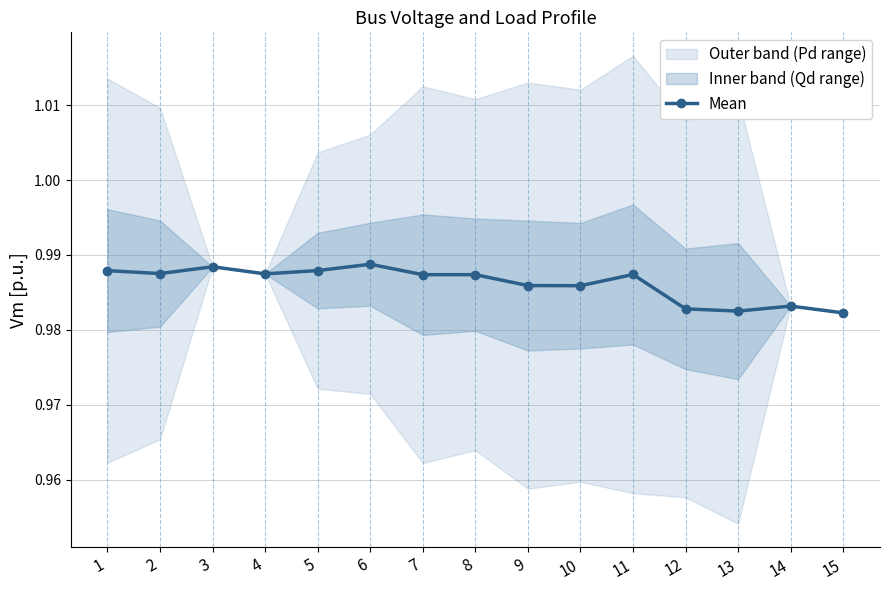

Reading right to left, what are all the values shown in this chart?

15=1.0	14=1.0	13=1.0	12=1.0	11=1.0	10=1.0	9=1.0	8=1.0	7=1.0	6=1.0	5=1.0	4=1.0	3=1.0	2=1.0	1=1.0